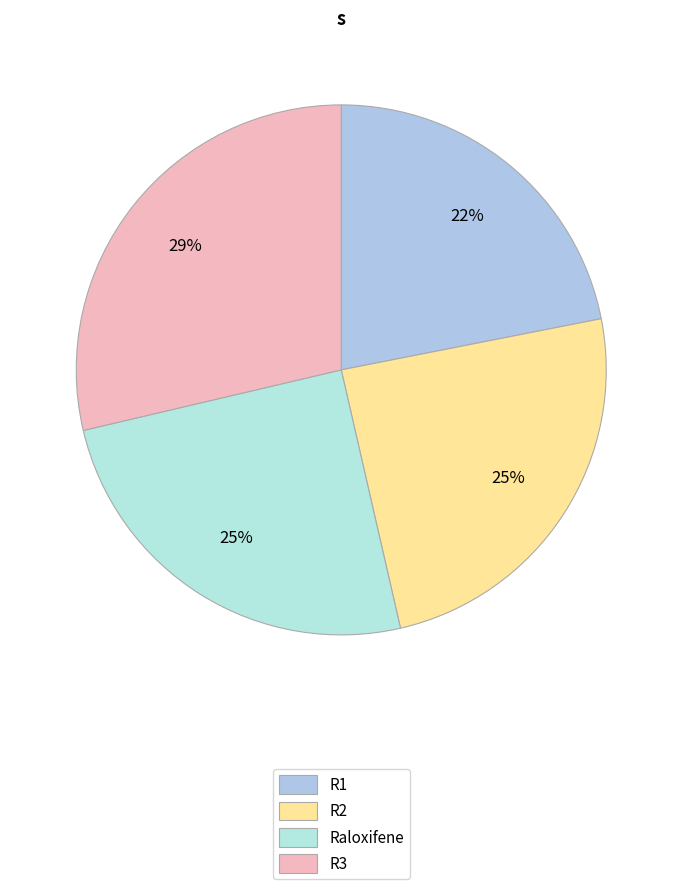

Is the sum of R3 and R1 greater than half?

Yes